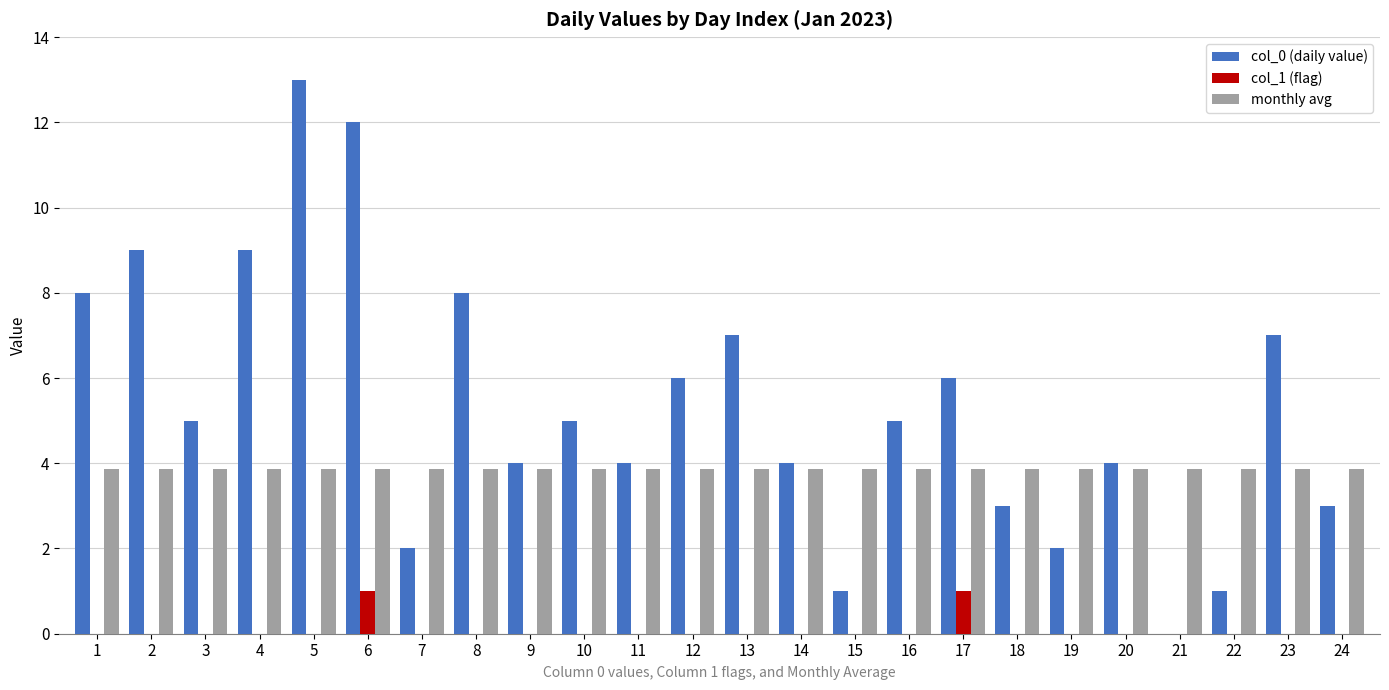

What is the sum of the monthly avg values at 3 and 4?

7.7